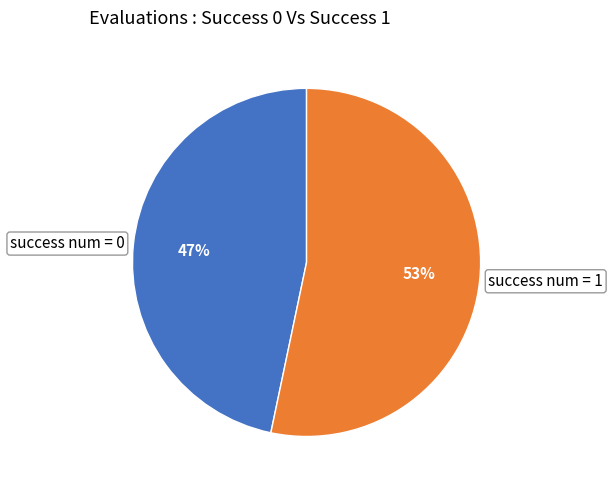

Is the sum of success num = 1 and success num = 0 greater than half?

Yes